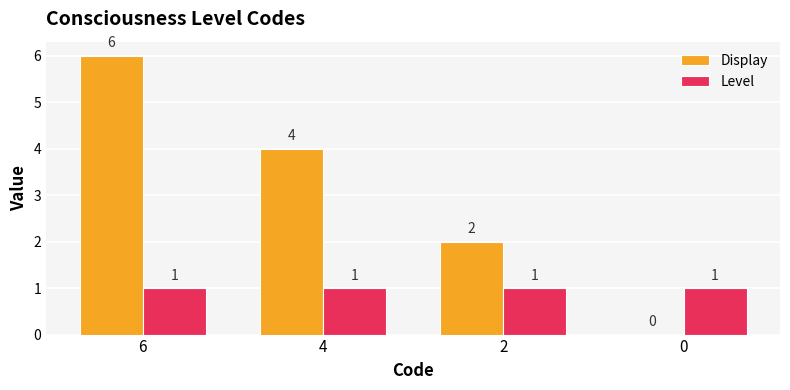

Does the chart contain stacked bars?

No